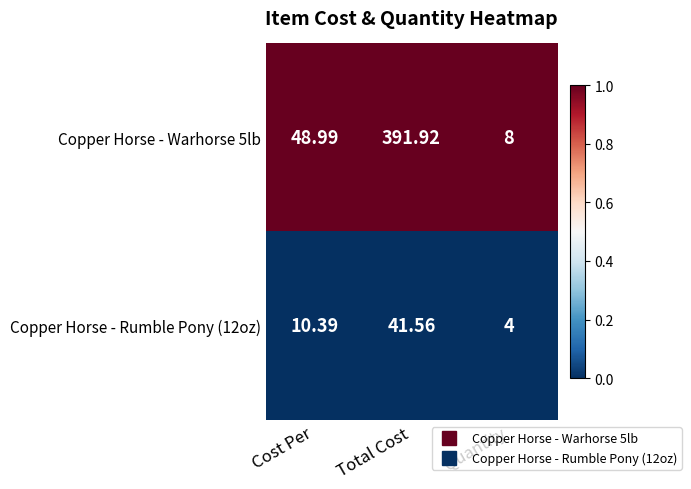

Which series has the largest total across all categories?

Copper Horse - Warhorse 5lb